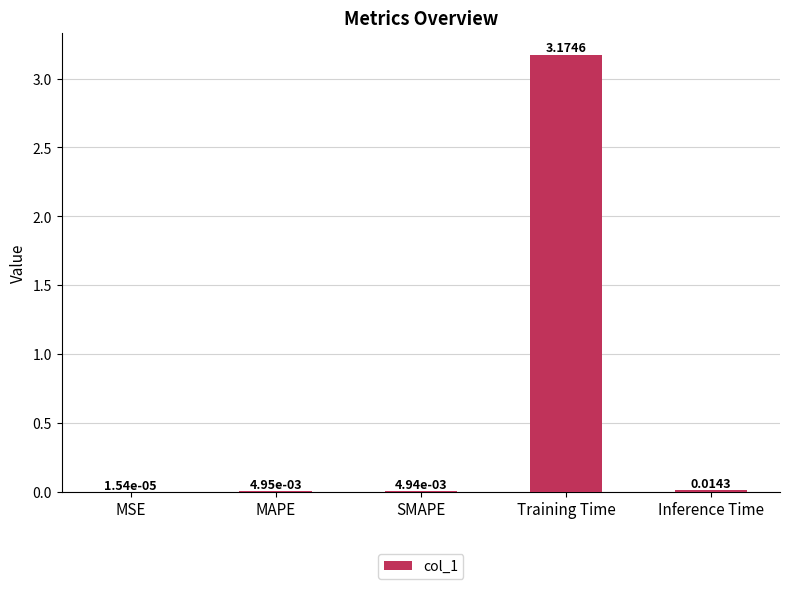

Which has a higher value, MSE or SMAPE?

SMAPE